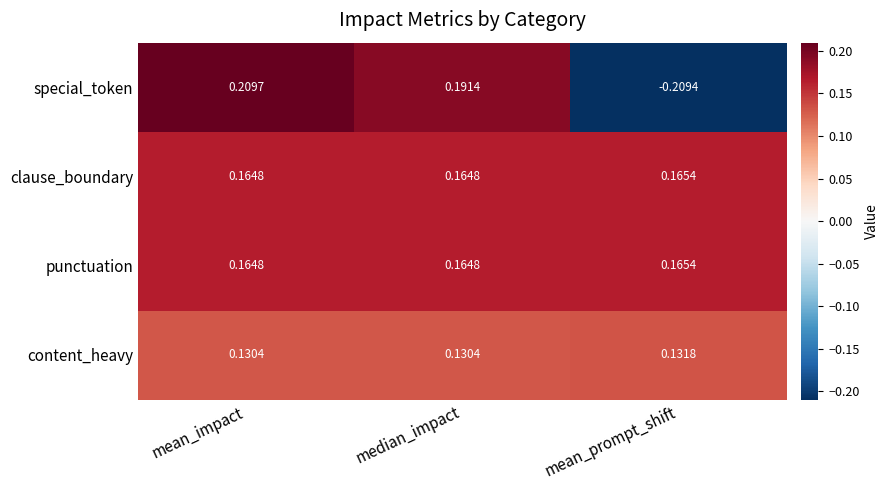

What is the difference between the highest and lowest values at mean_prompt_shift?

0.4